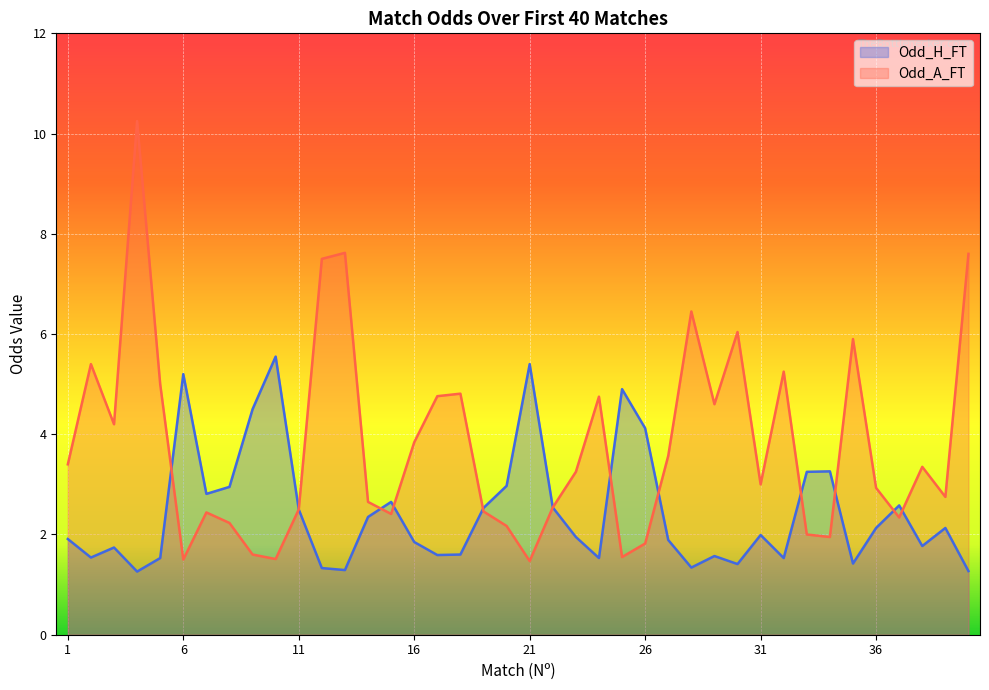

Between 1 and 21, which series saw the biggest shift?

Odd_H_FT